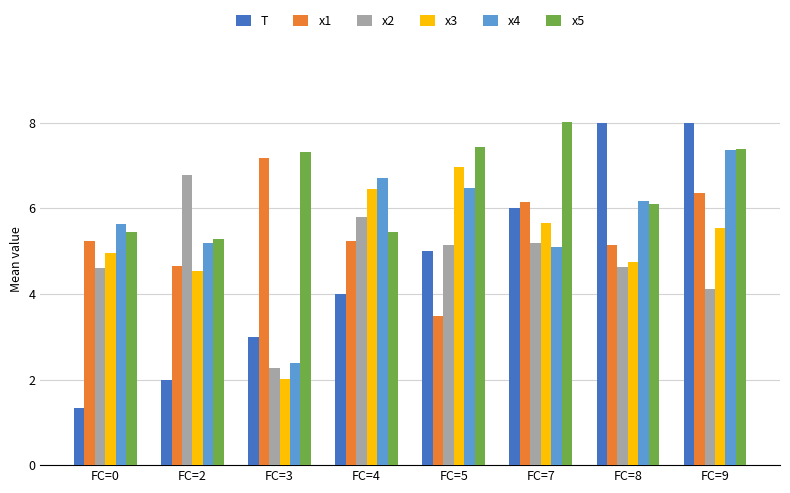

Where is T nearest to the value 4?

FC=4